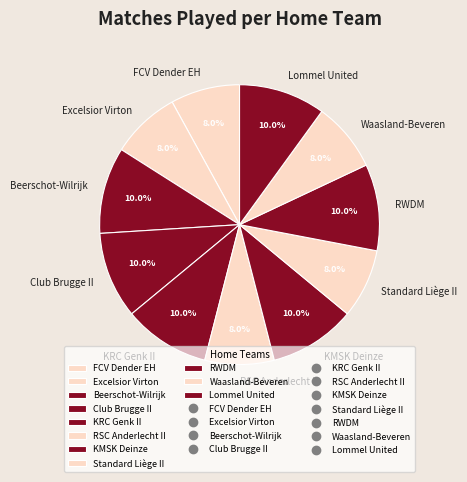

Does Excelsior Virton account for over 50% of the chart?

No